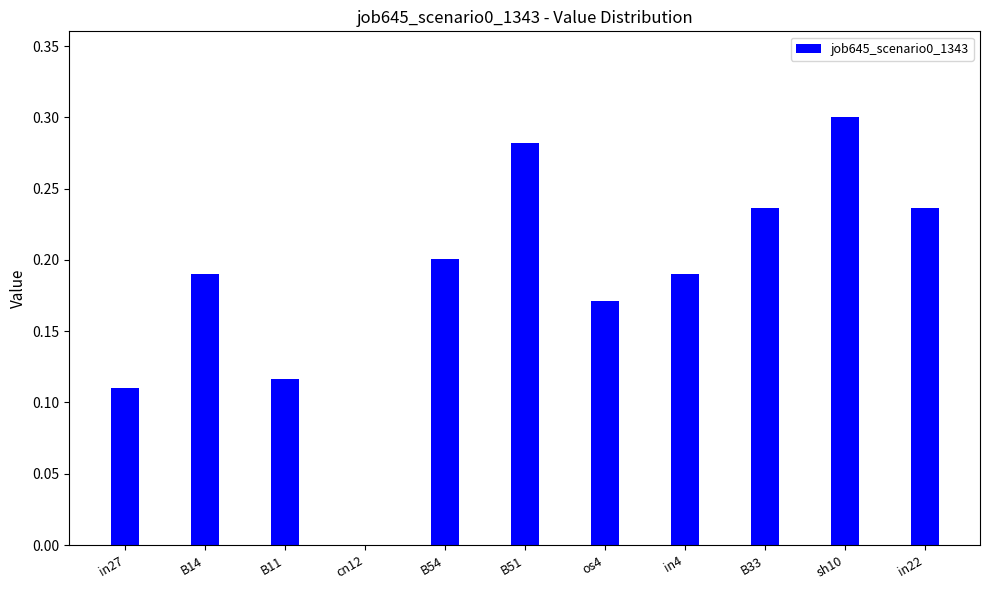

Which category has the highest value across all series?

sh10